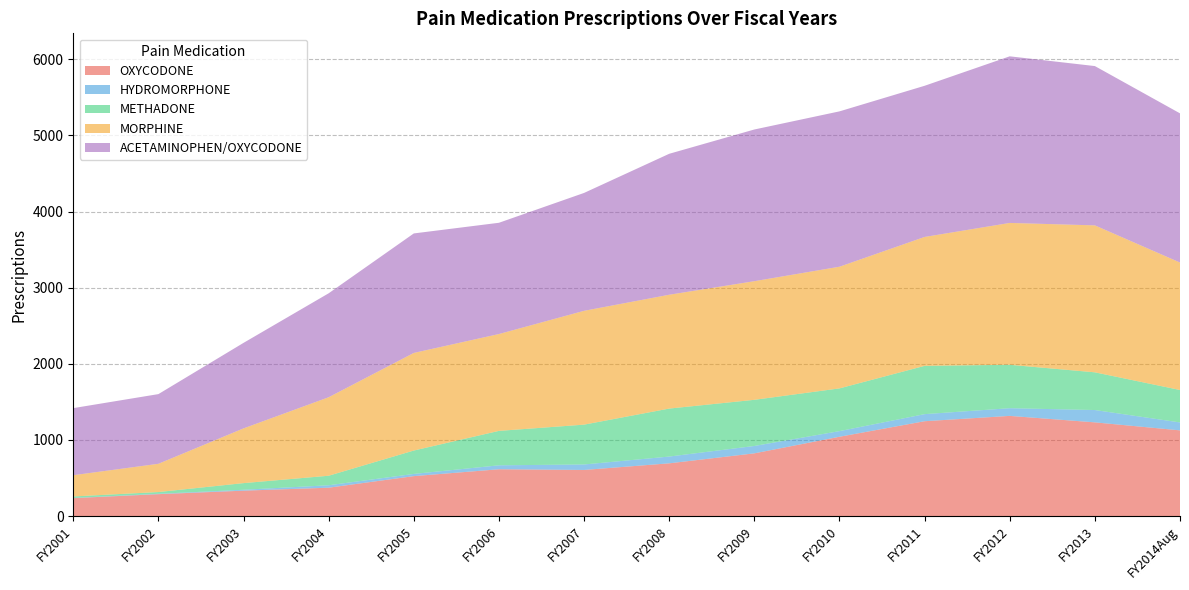

Reading right to left, list all the values displayed in this chart.

OXYCODONE: 1126	1231	1316	1246	1042	824	693	606	615	525	373	334	288	236
HYDROMORPHONE: 104	162	101	93	74	97	89	72	52	29	32	12	5	2
METHADONE: 426	495	570	634	561	606	630	523	452	307	125	87	23	20
MORPHINE: 1674	1930	1863	1693	1598	1558	1495	1495	1272	1282	1031	719	371	279
ACETAMINOPHEN/OXYCODONE: 1959	2092	2188	1985	2040	1992	1851	1548	1461	1569	1365	1123	915	881